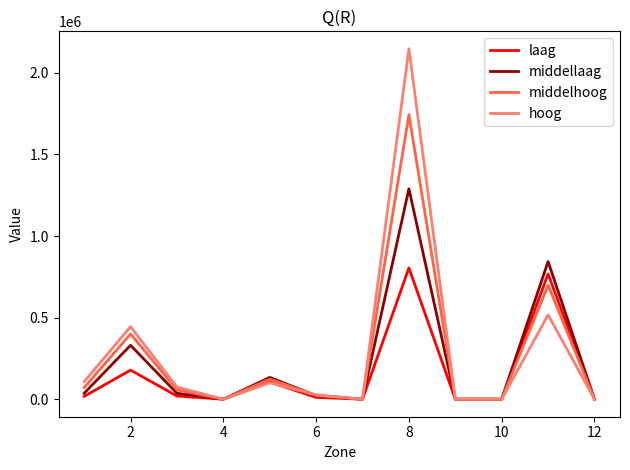

How many series are shown in this chart?

4